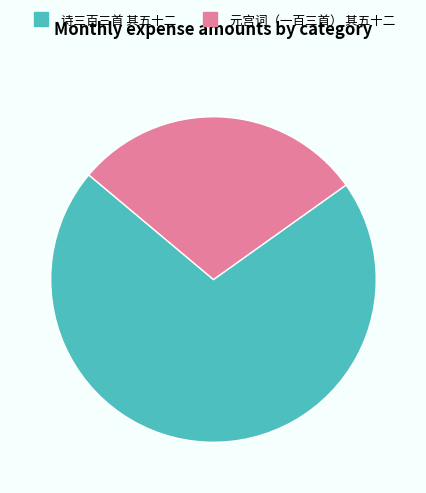

The 元宫词（一百三首） 其五十二 slice represents 29% of the pie. True or false?

True